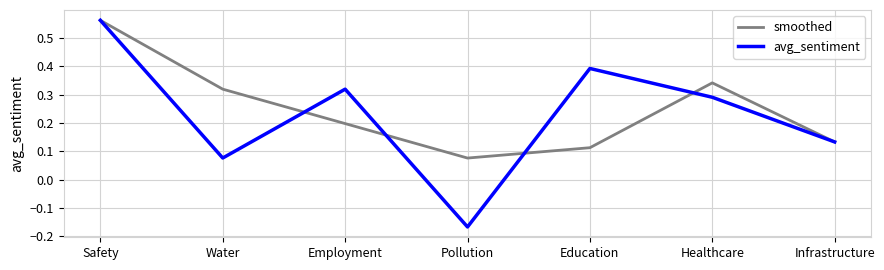

What position from the right is Pollution?

4